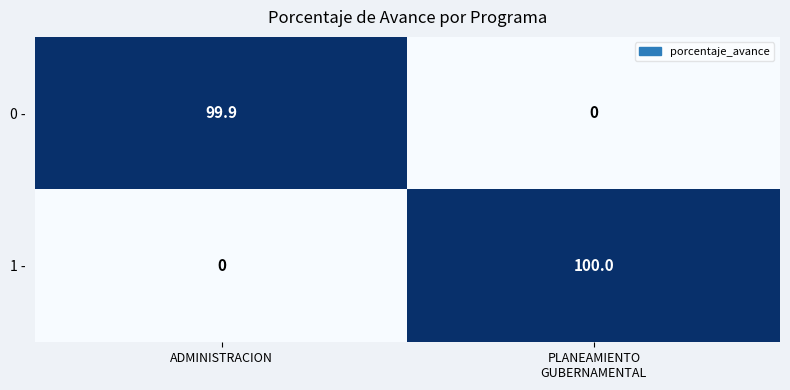

The value of 0 - at ADMINISTRACION is 46.4. True or false?

False